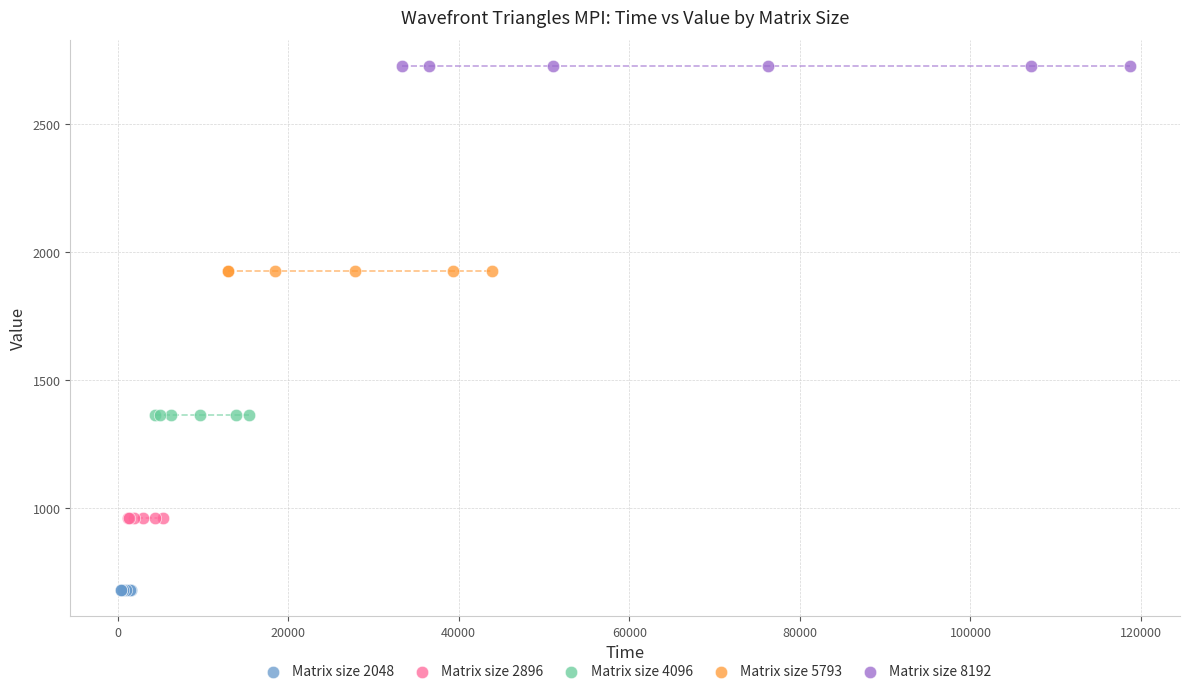

Which series reaches the minimum Y coordinate?

Matrix size 2048